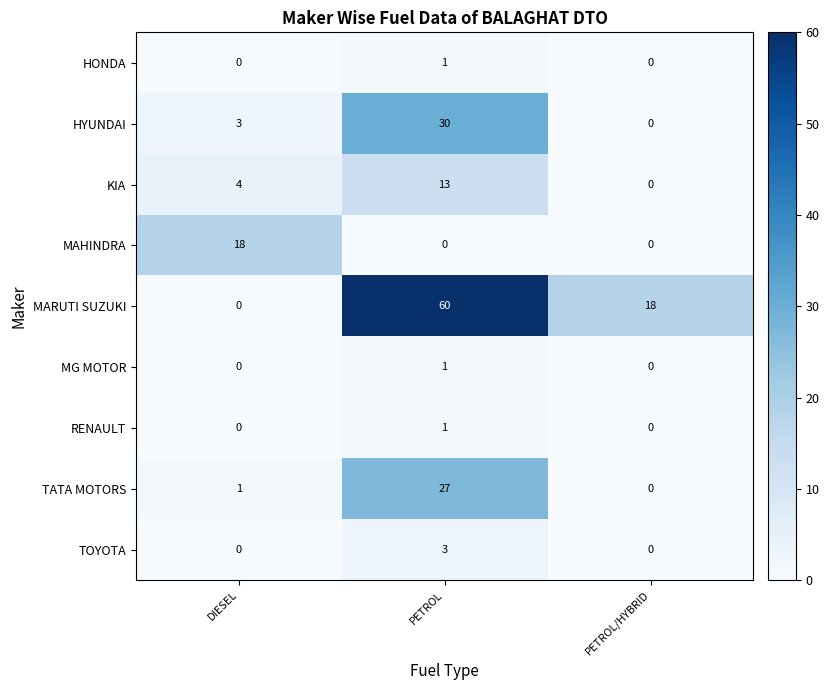

Which series has the largest total across all categories?

MARUTI SUZUKI